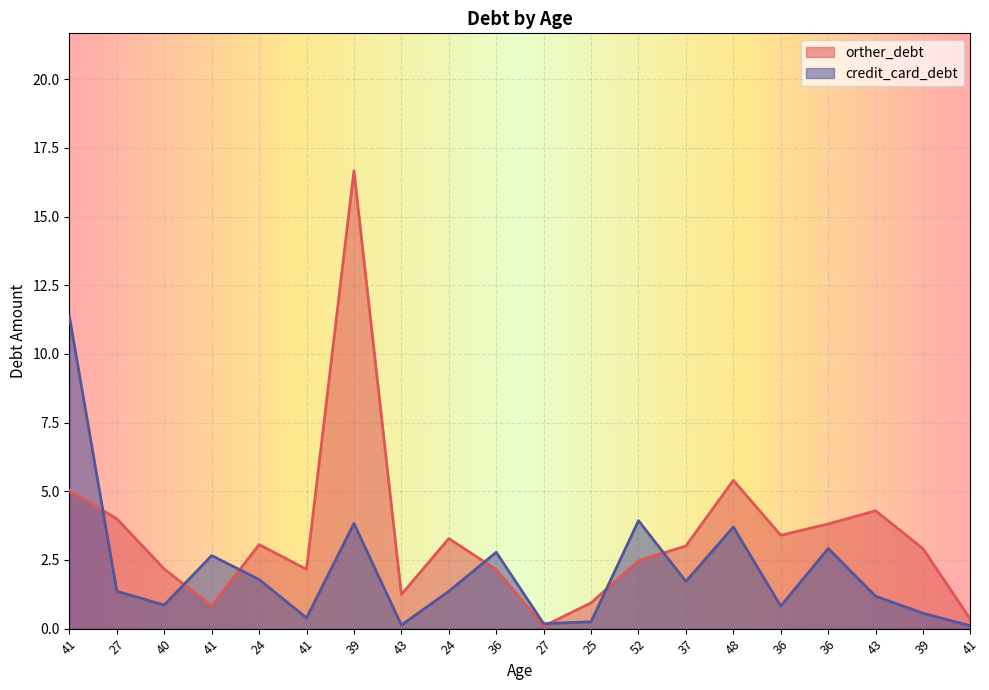

How many intersections are there between orther_debt and credit_card_debt?

7